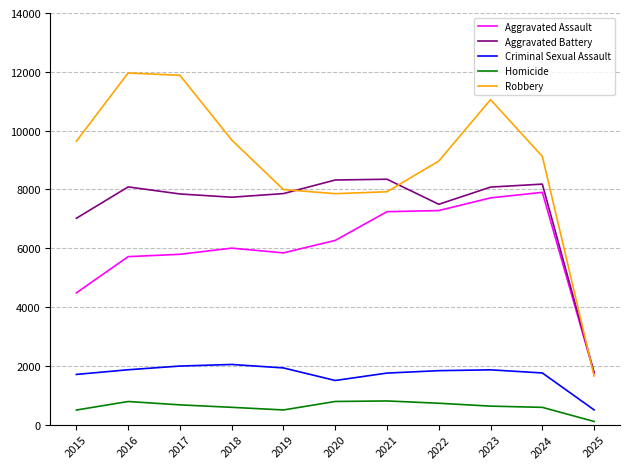

What is the highest value of the Robbery series?

11960